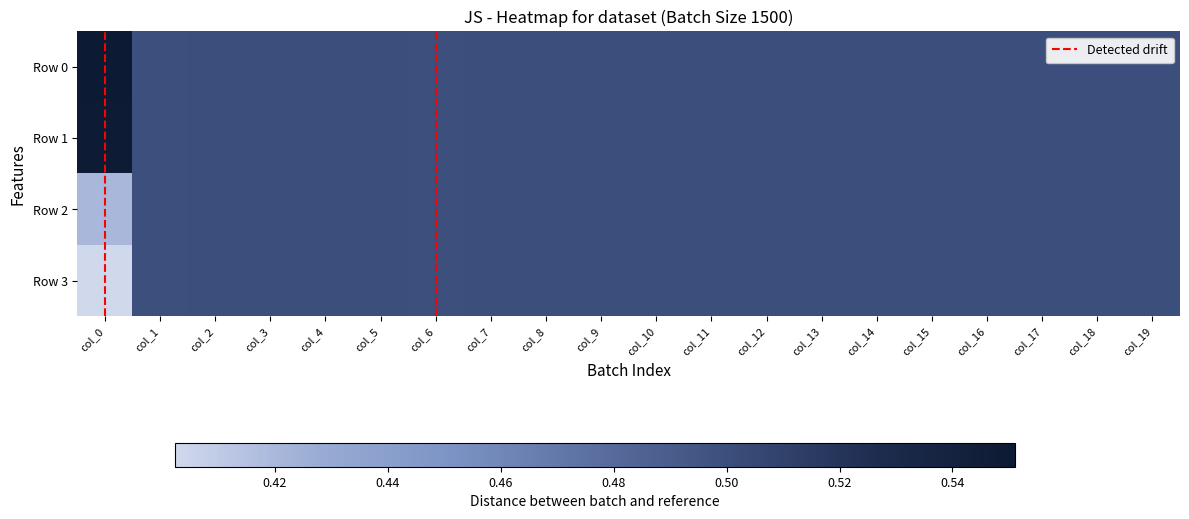

Rank the series at col_3 from lowest to highest value.

Row 3, Row 1, Row 0, Row 2